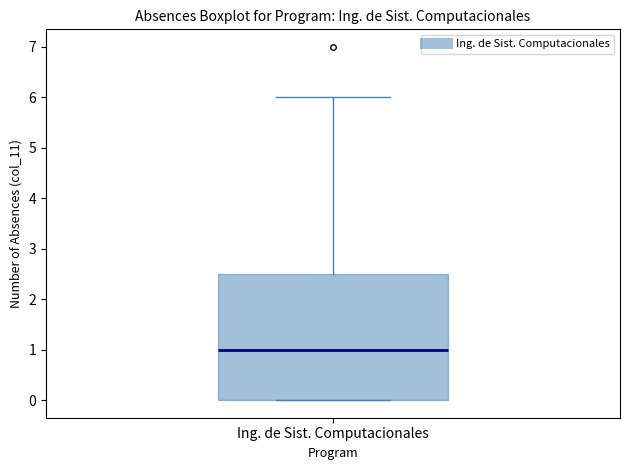

Transcribe this box plot: give where the median line is, the range the box spans, and where the two whiskers end, as read against the y-axis. The values are not printed on the chart, so give them approximately, as read against the axis.

median 1.0, box 0.0 to 2.5, whiskers 0.0 to 6.0